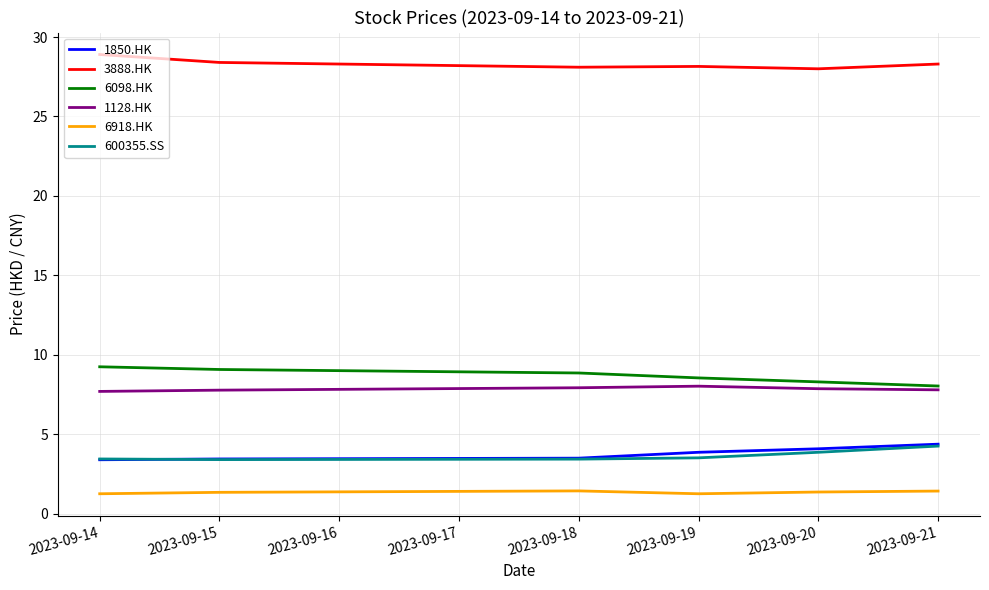

What is the minimum value for 6918.HK?

1.3